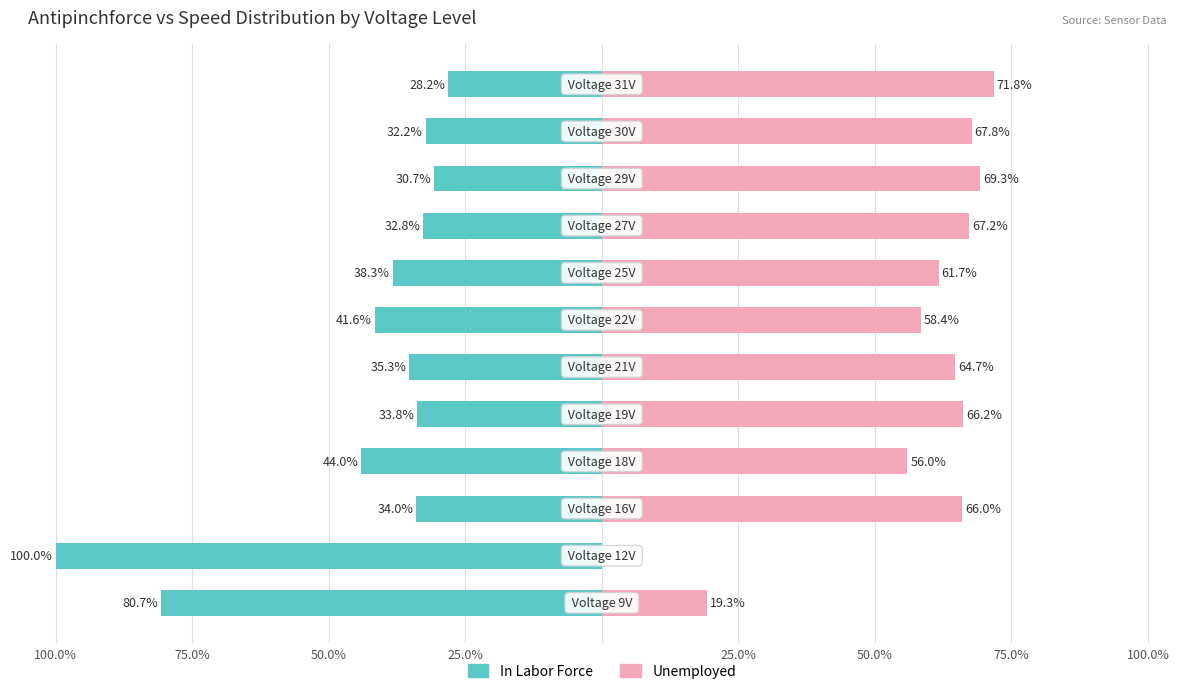

What is the label of the 3rd bar from the right?

9